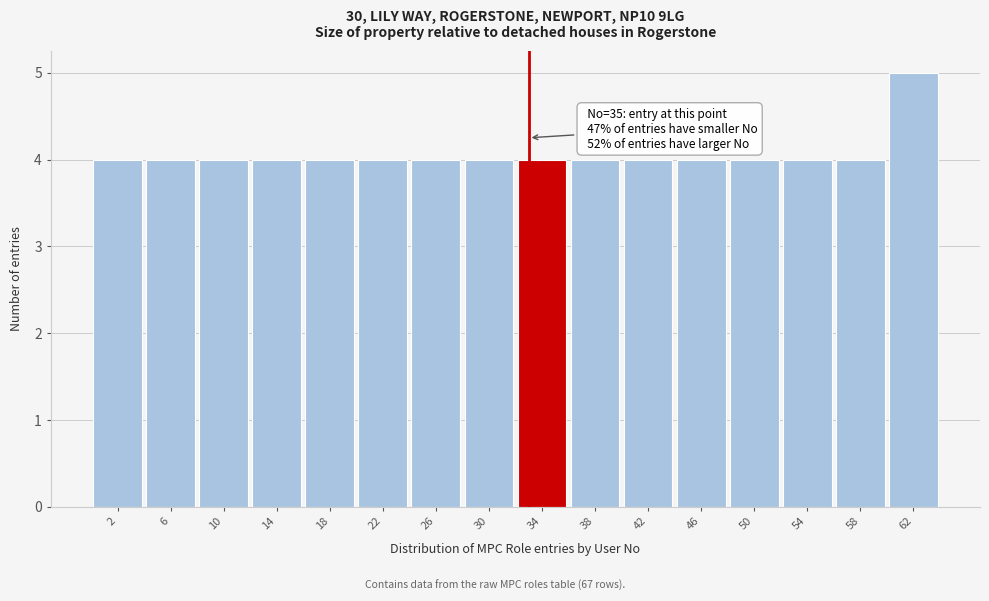

Reading right to left, list all the values displayed in this chart.

62=5	58=4	54=4	50=4	46=4	42=4	38=4	34=4	30=4	26=4	22=4	18=4	14=4	10=4	6=4	2=4